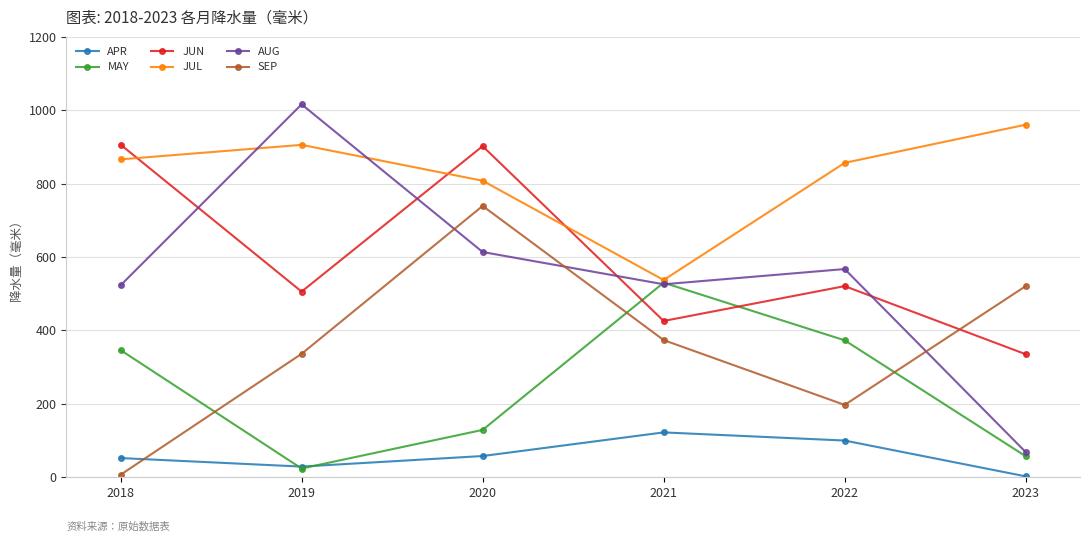

What is the sum of all SEP values?

2173.2